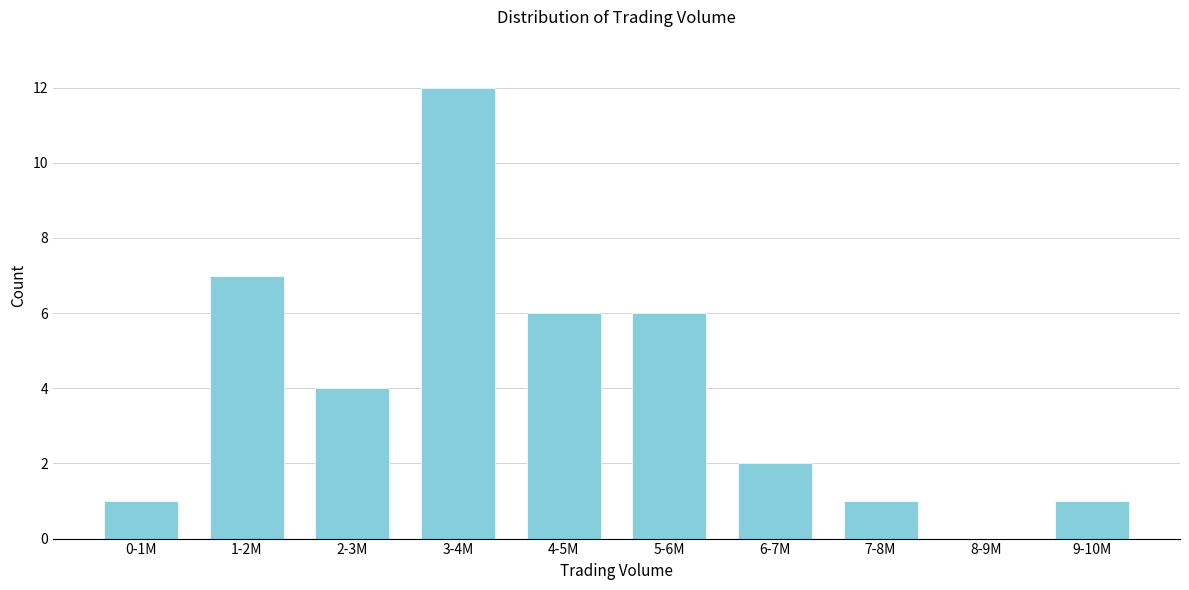

Reading left to right, list all the values displayed in this chart.

0-1M=1	1-2M=7	2-3M=4	3-4M=12	4-5M=6	5-6M=6	6-7M=2	7-8M=1	8-9M=0	9-10M=1